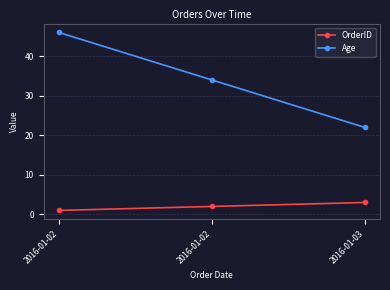

Which series changed the most between 2016-01-02 and 2016-01-03?

Age